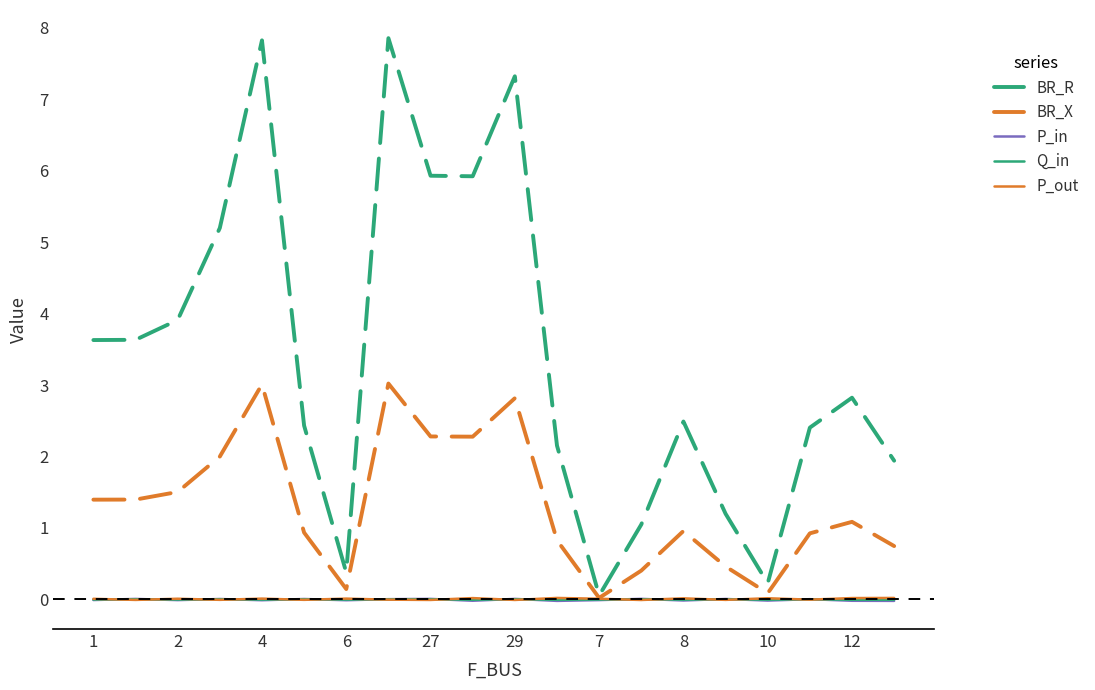

Which series has the largest total across all categories?

BR_R